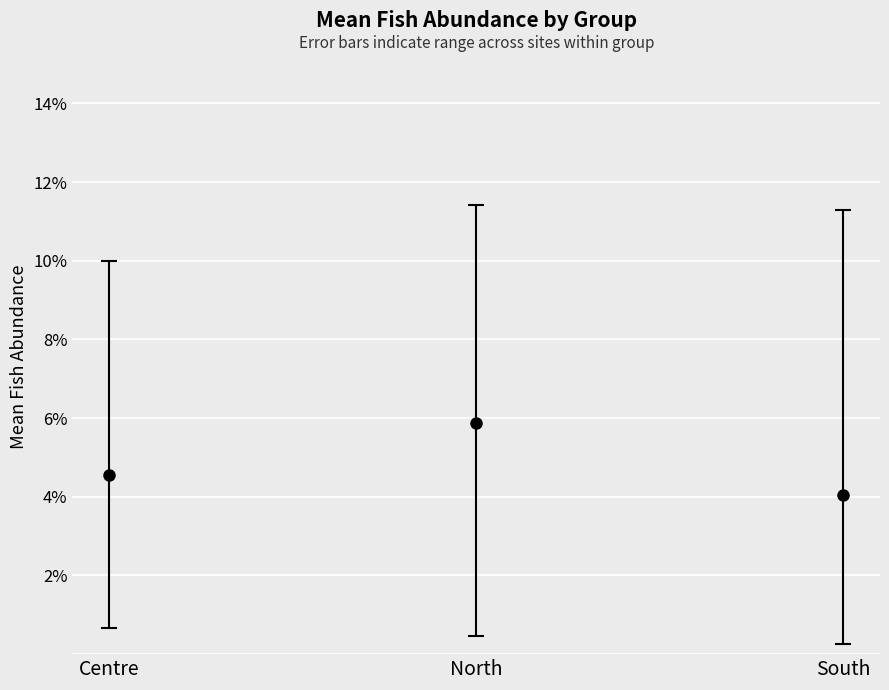

The Fish_Abundance series shows 0.1 at North. True or false?

False